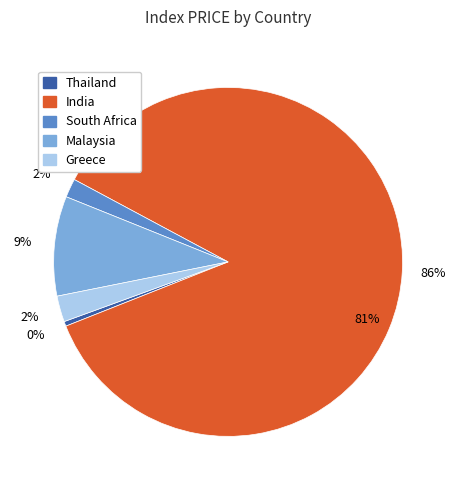

Between Thailand and Greece, which is larger?

Greece